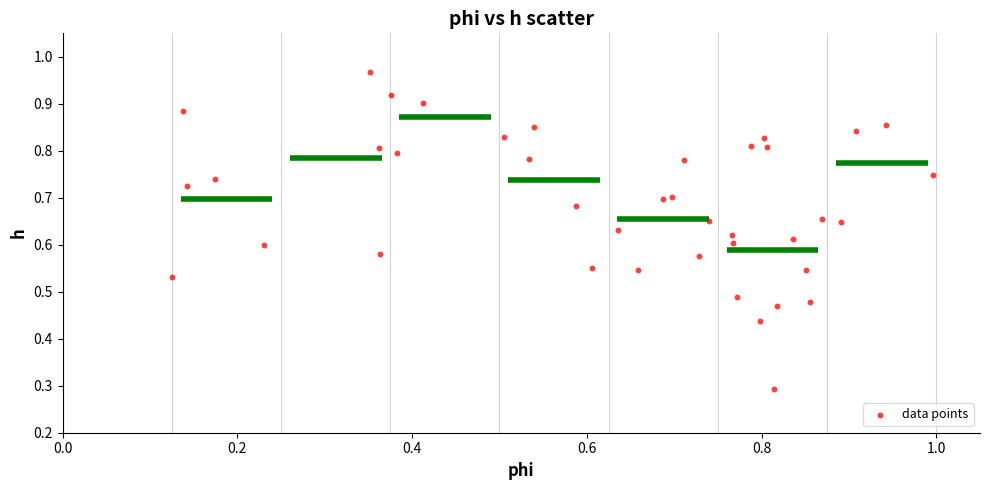

What Y value in the scatter plot is closest to 0?

0.3